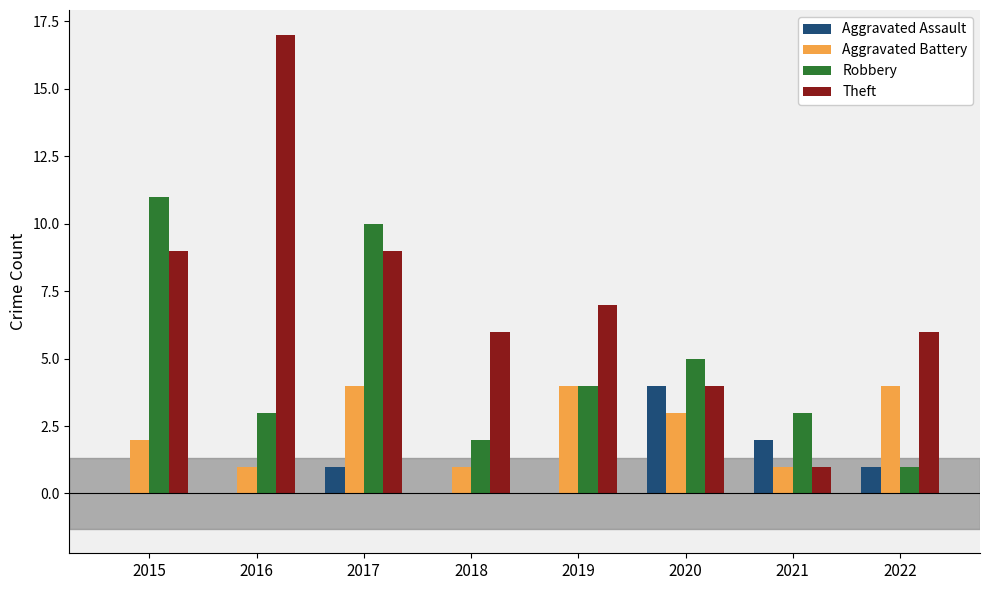

At which category is the sum across all series the highest?

2017